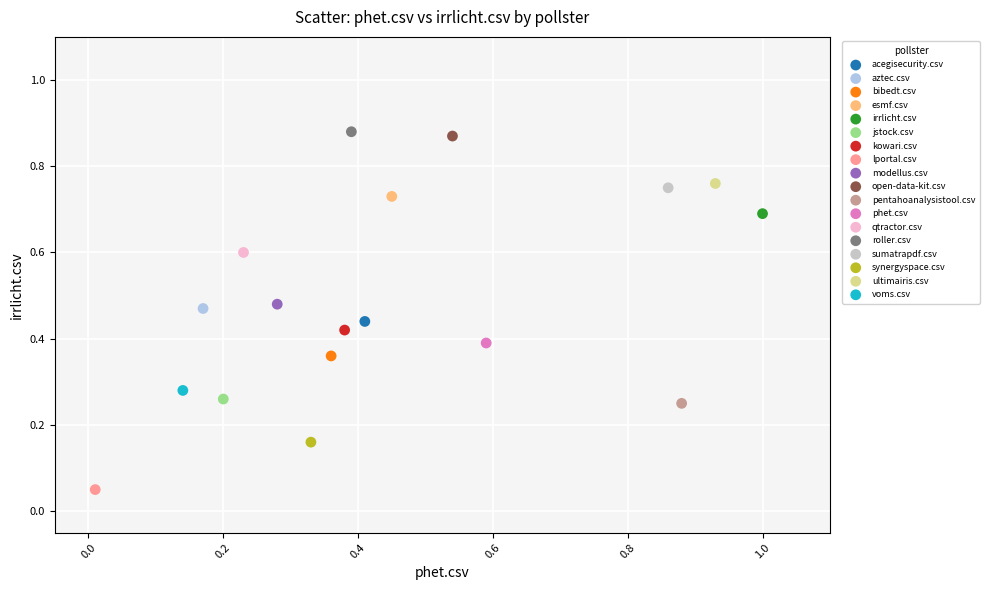

What are all the series names shown in the legend?

acegisecurity.csv, aztec.csv, bibedt.csv, esmf.csv, irrlicht.csv, jstock.csv, kowari.csv, lportal.csv, modellus.csv, open-data-kit.csv, pentahoanalysistool.csv, phet.csv, qtractor.csv, roller.csv, sumatrapdf.csv, synergyspace.csv, ultimairis.csv, voms.csv